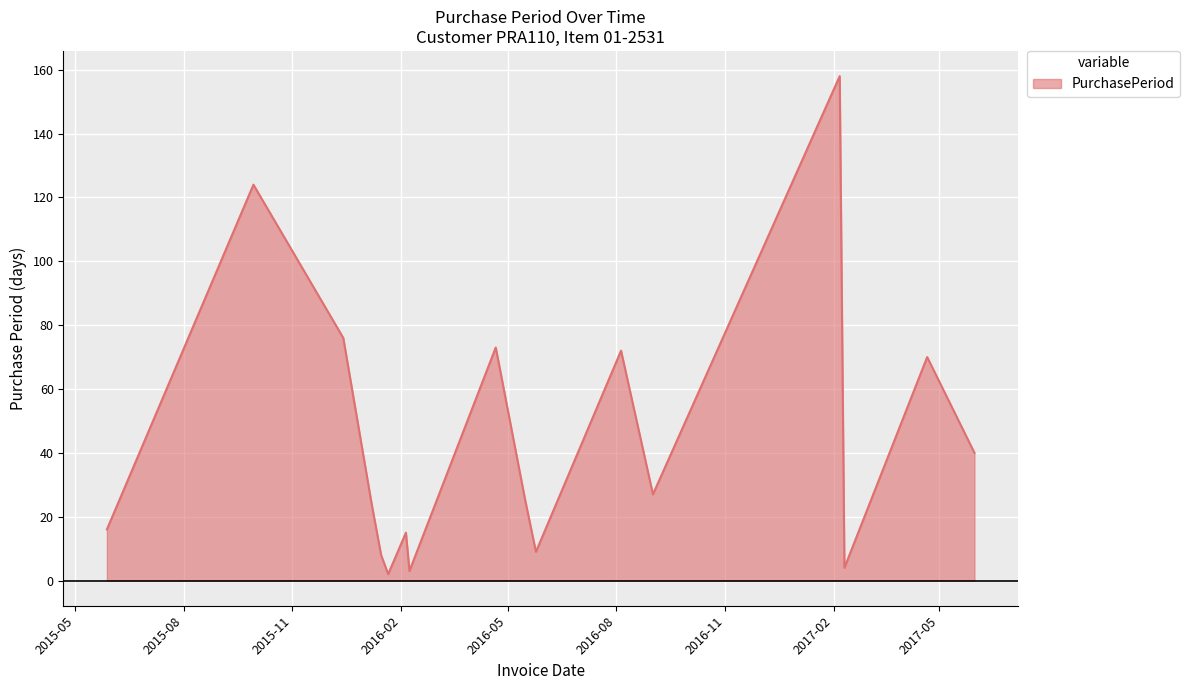

How many lines are shown in the chart?

1